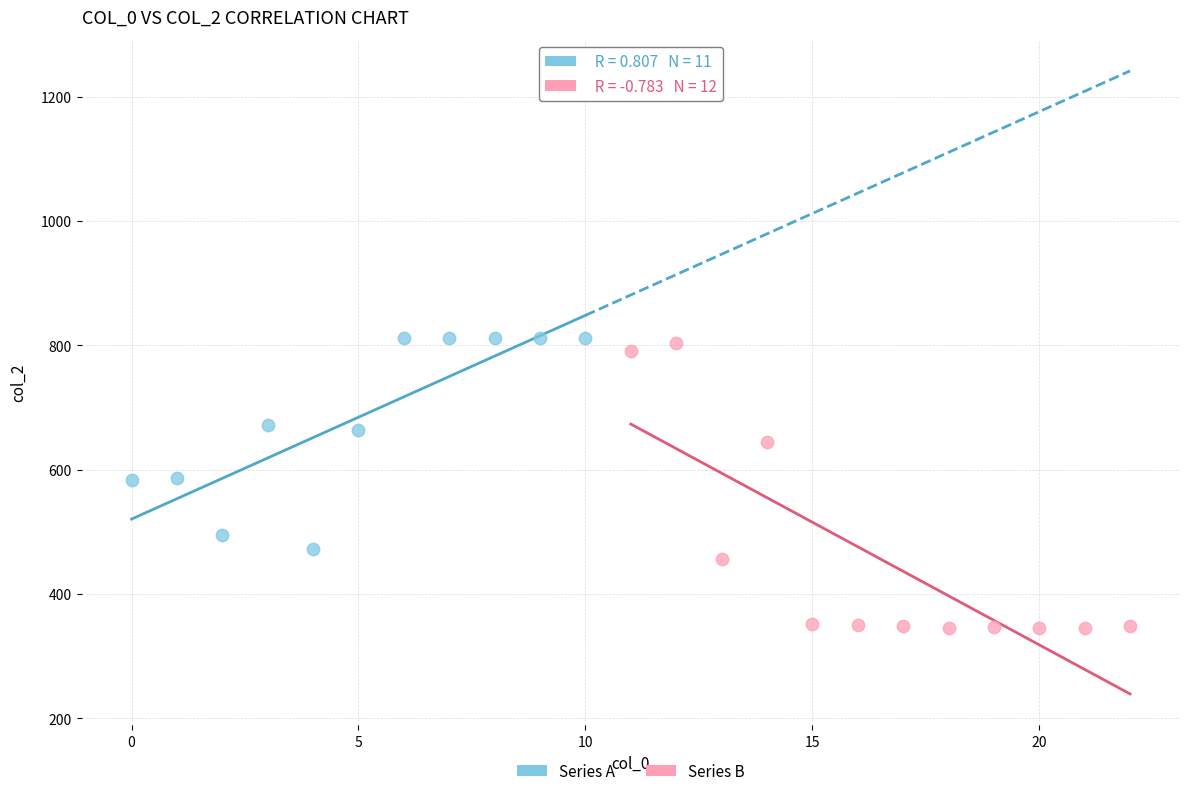

Which series has the largest Y range (max minus min)?

Series B